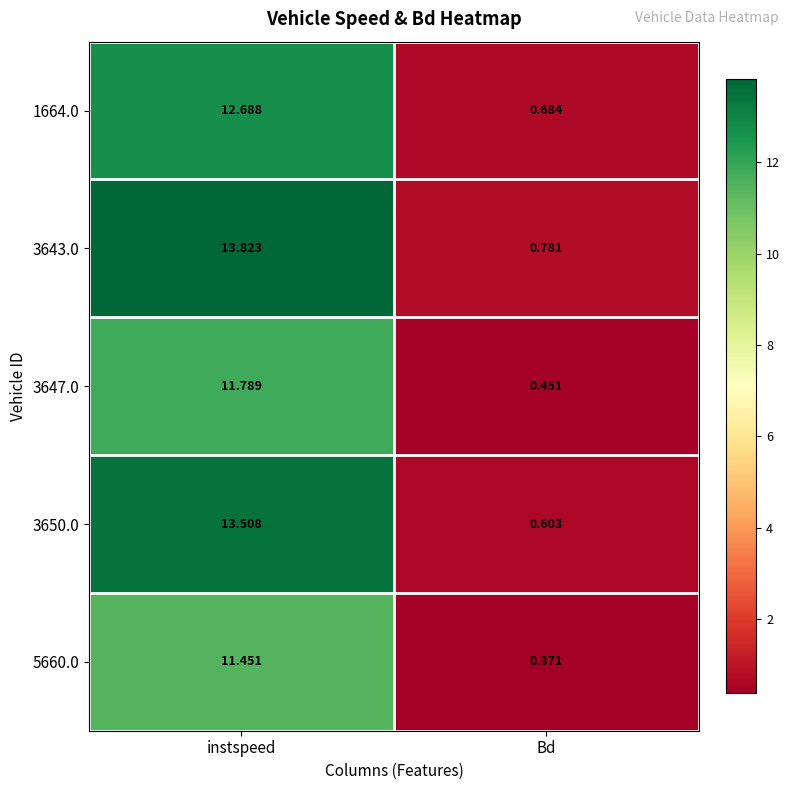

Which category has the lowest value in the 3650.0 series?

Bd